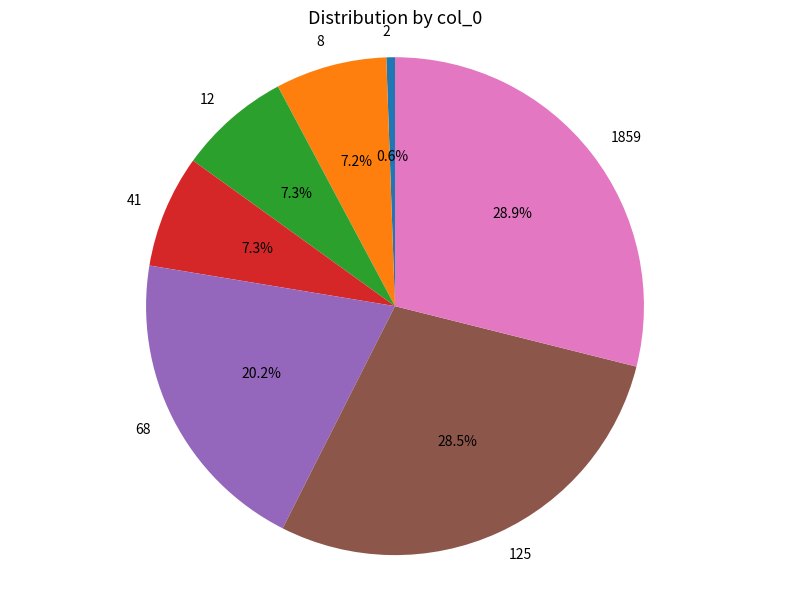

Count the number of slices in the pie.

7